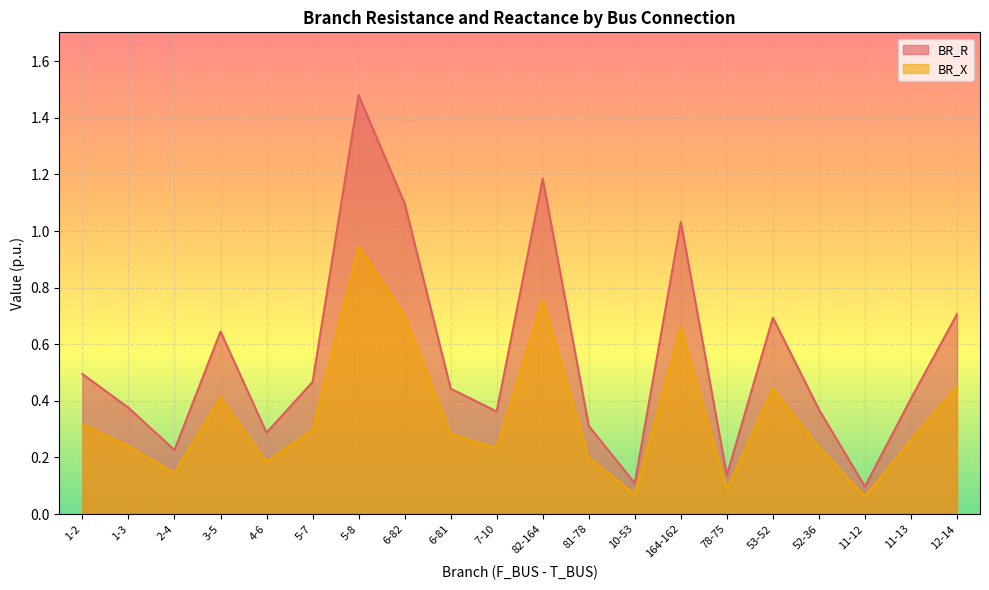

True or false: BR_R has more than 2 interior local peaks.

True